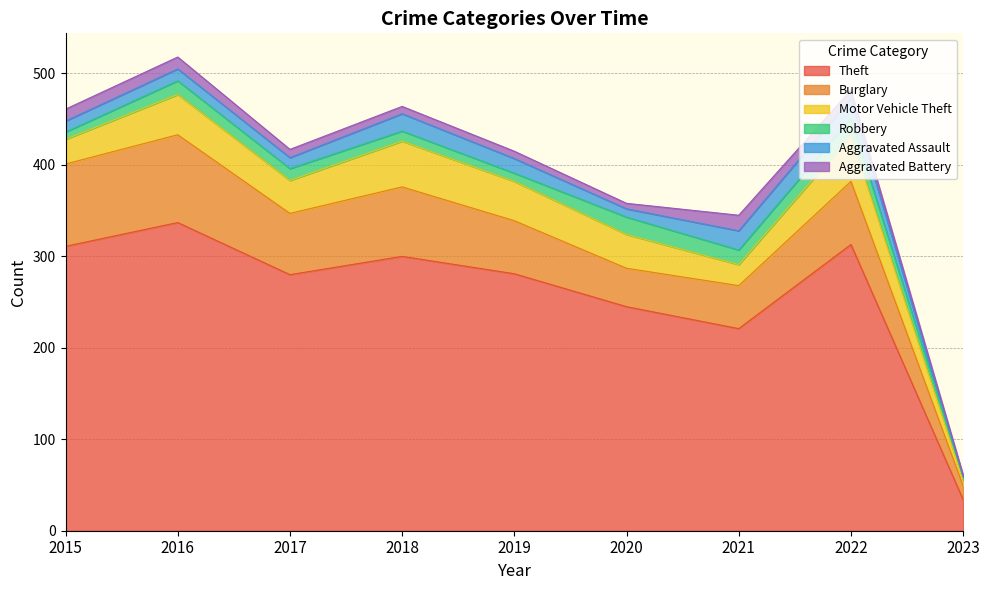

How many data points does each series have?

9